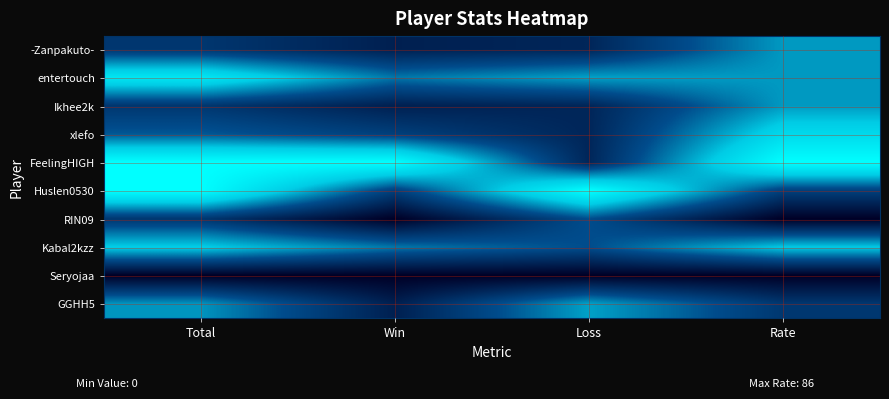

Reading right to left, extract all data points from this chart.

-Zanpakuto-: Rate=0.6	Loss=0.2	Win=0.2	Total=0.3
entertouch: Rate=0.6	Loss=0.6	Win=0.5	Total=0.9
Ikhee2k: Rate=0.6	Loss=0.2	Win=0.2	Total=0.3
xlefo: Rate=0.8	Loss=0.2	Win=0.3	Total=0.4
FeelingHIGH: Rate=1.0	Loss=0.2	Win=1.0	Total=1.0
Huslen0530: Rate=0.3	Loss=1.0	Win=0.3	Total=1.0
RIN09: Rate=0.0	Loss=0.4	Win=0.0	Total=0.3
Kabal2kzz: Rate=0.7	Loss=0.4	Win=0.5	Total=0.7
Seryojaa: Rate=0.0	Loss=0.0	Win=0.0	Total=0.0
GGHH5: Rate=0.3	Loss=0.6	Win=0.2	Total=0.6